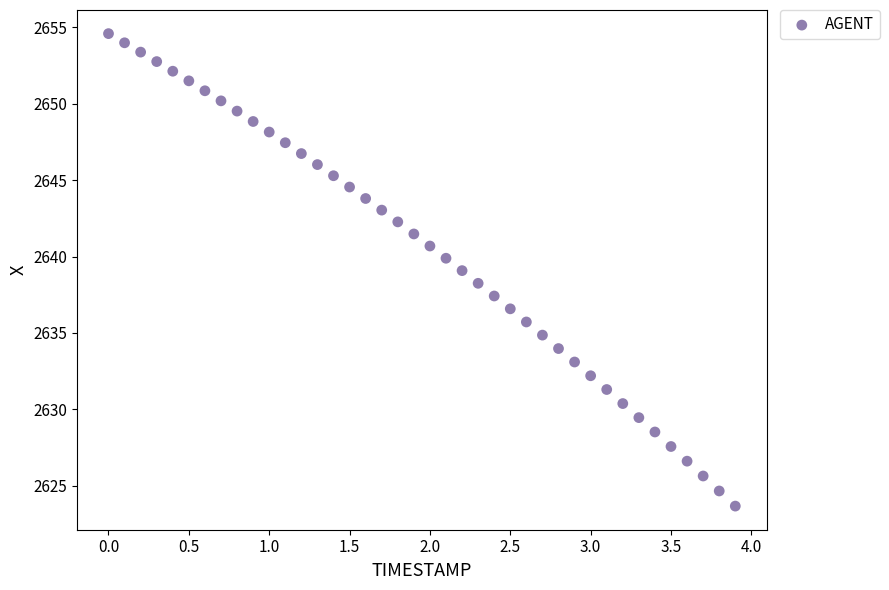

What is the range of X values (max minus min)?

3.9